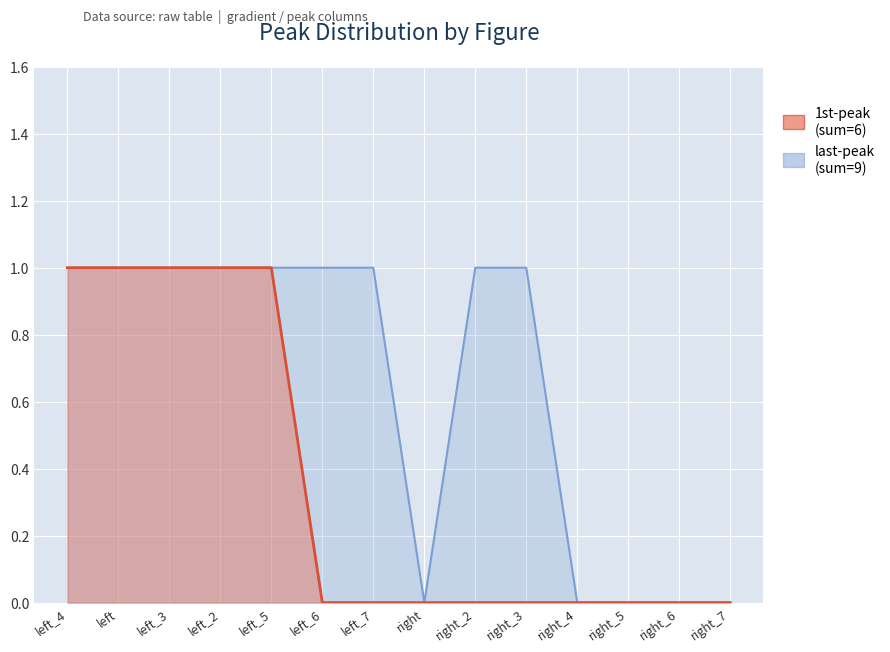

What position from the right is left_5?

10